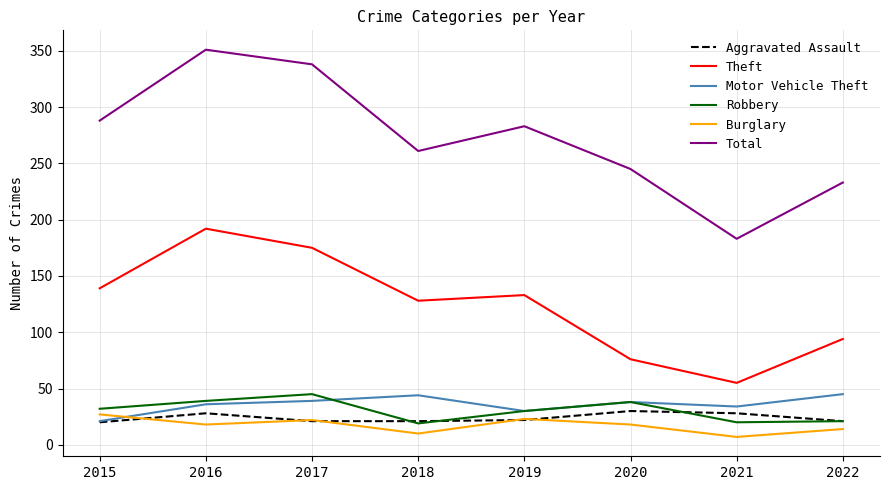

What is the total value across all series at 2017?

640